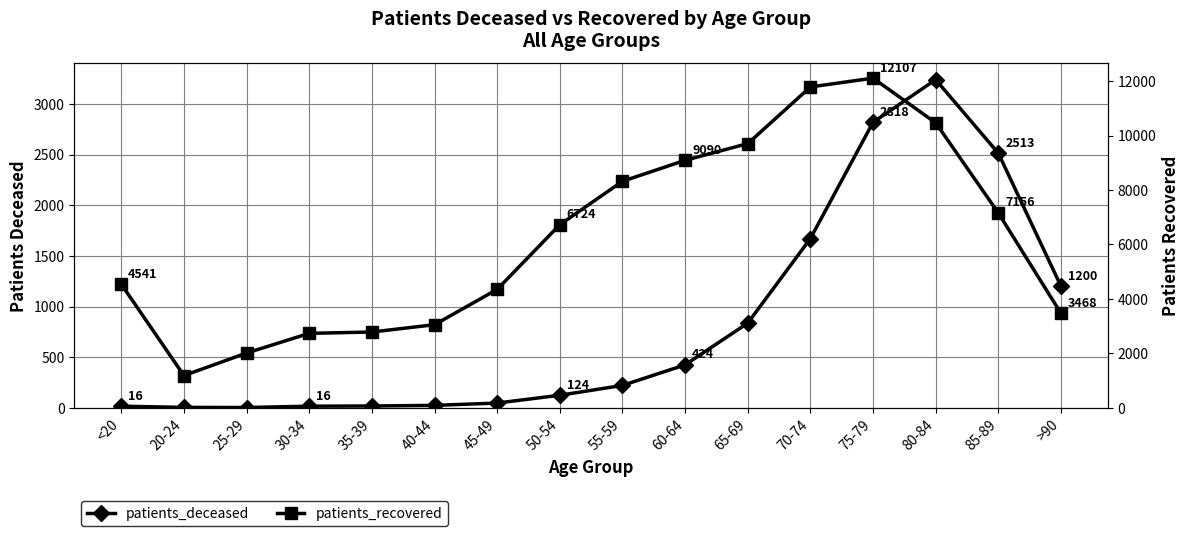

True or false: patients_deceased and patients_recovered cross at least once.

False